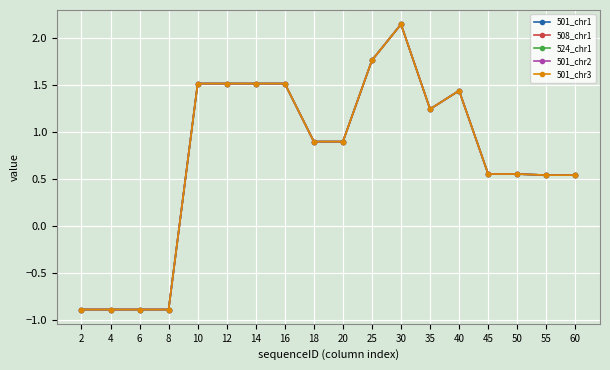

How many data points does each series have?

18